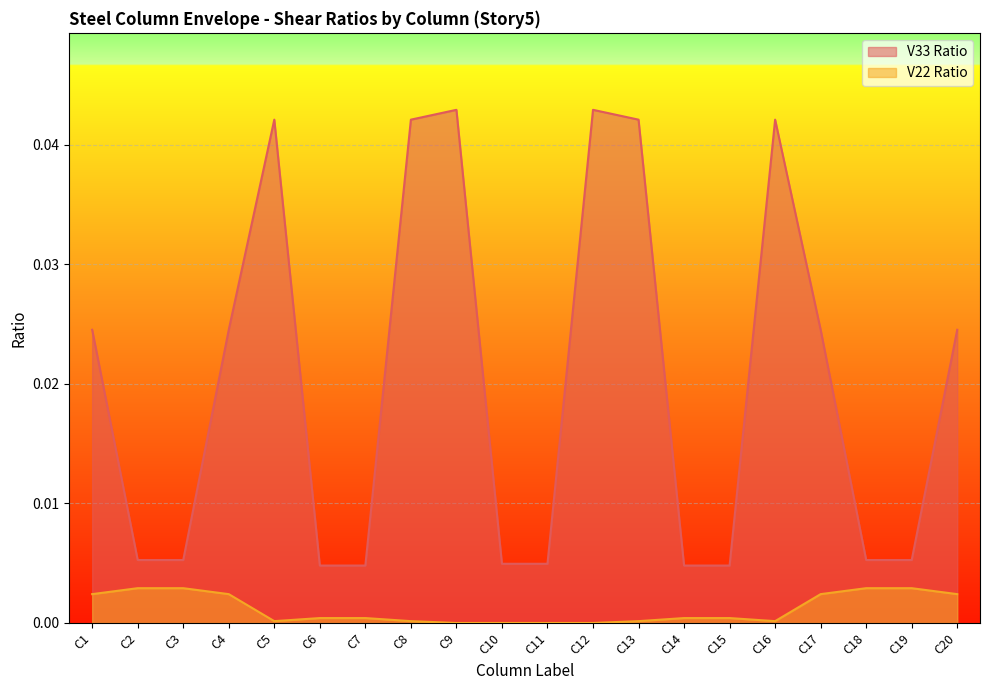

How many categories are shown in the chart?

20